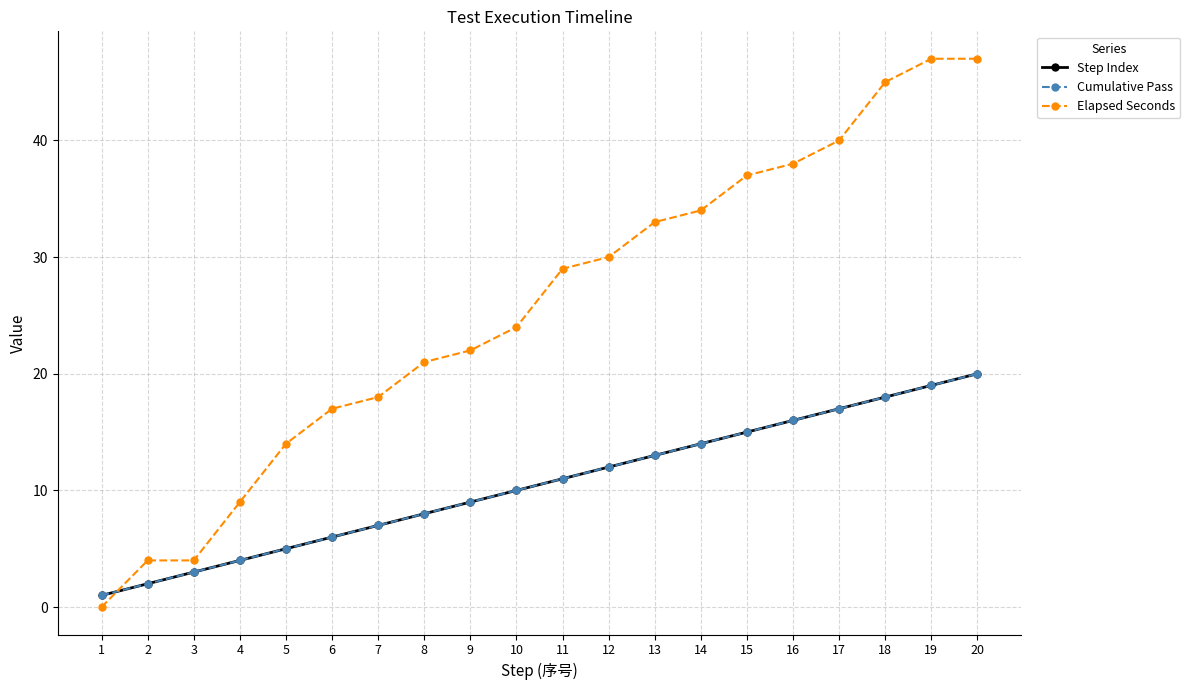

What is the difference between the second highest and second lowest values in the Step Index series?

17